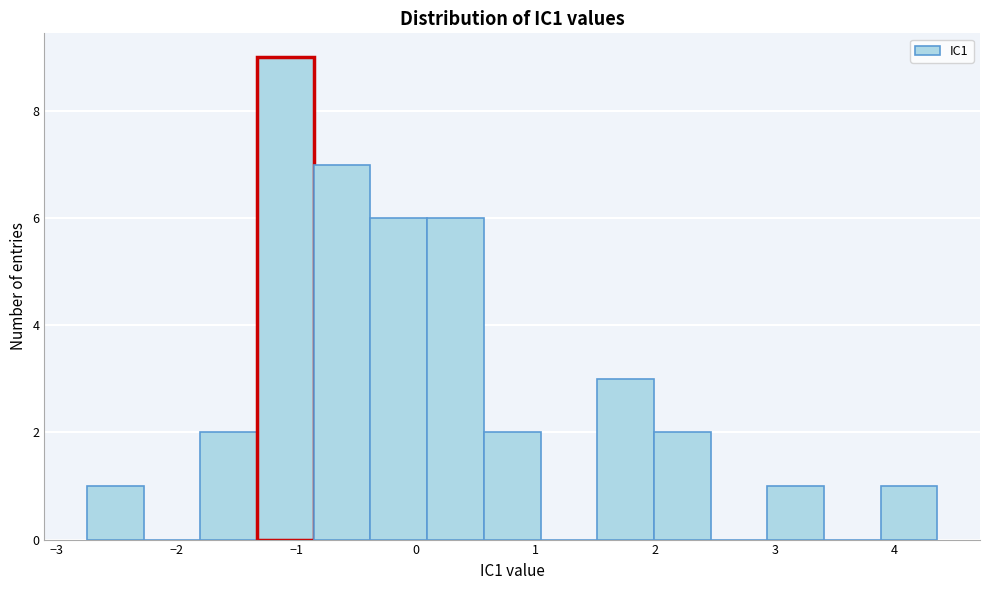

What is the height of the bar covering 1.5 to 2.0 on the x-axis? Neither the bar edges nor the heights are printed on the chart, so give them approximately, as read against the axes.

3